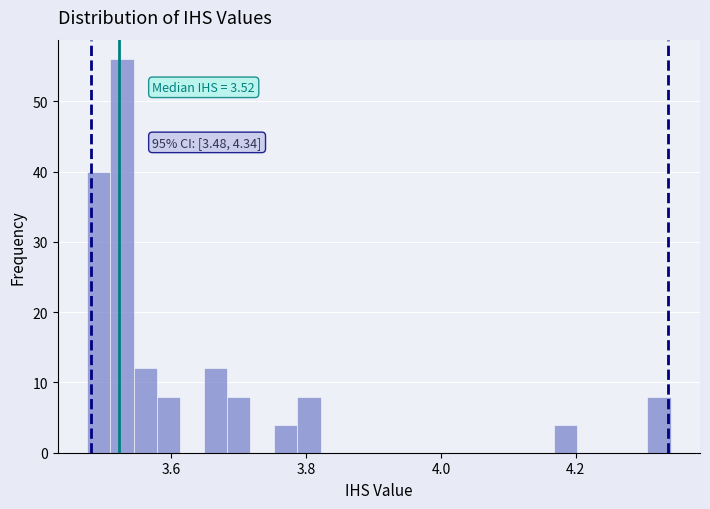

Read against the x-axis, roughly where is the centre of the tallest bar?

3.52